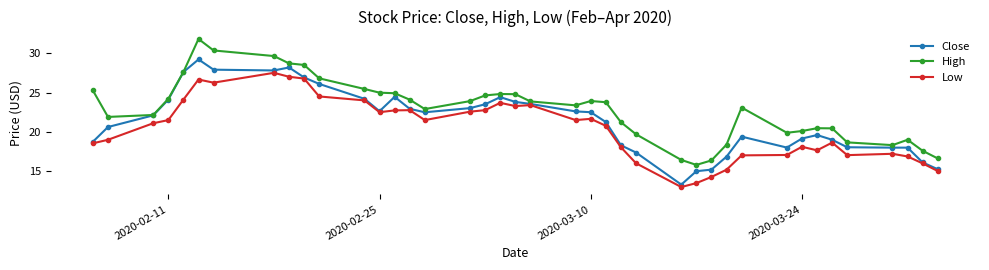

Count the number of data series in this chart.

3